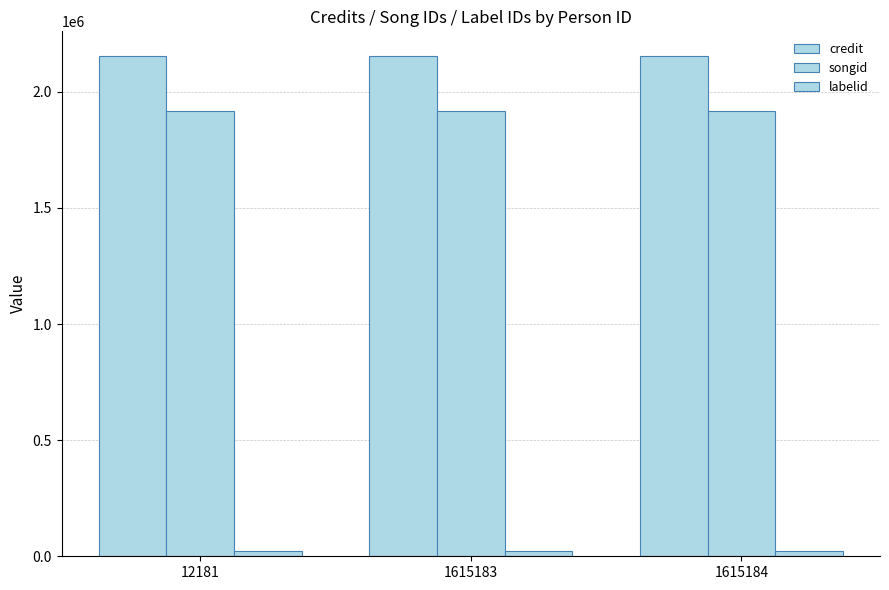

How many categories are shown in the chart?

3